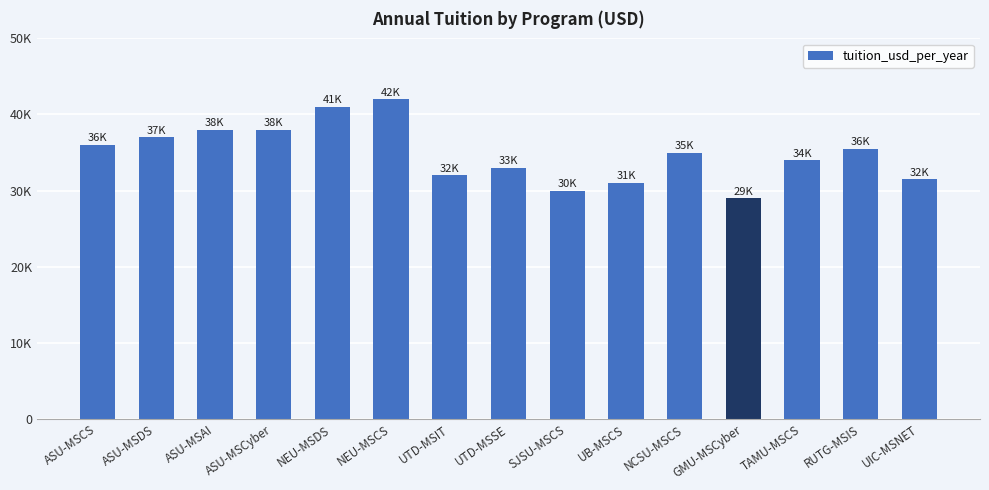

Are the bars horizontal?

No